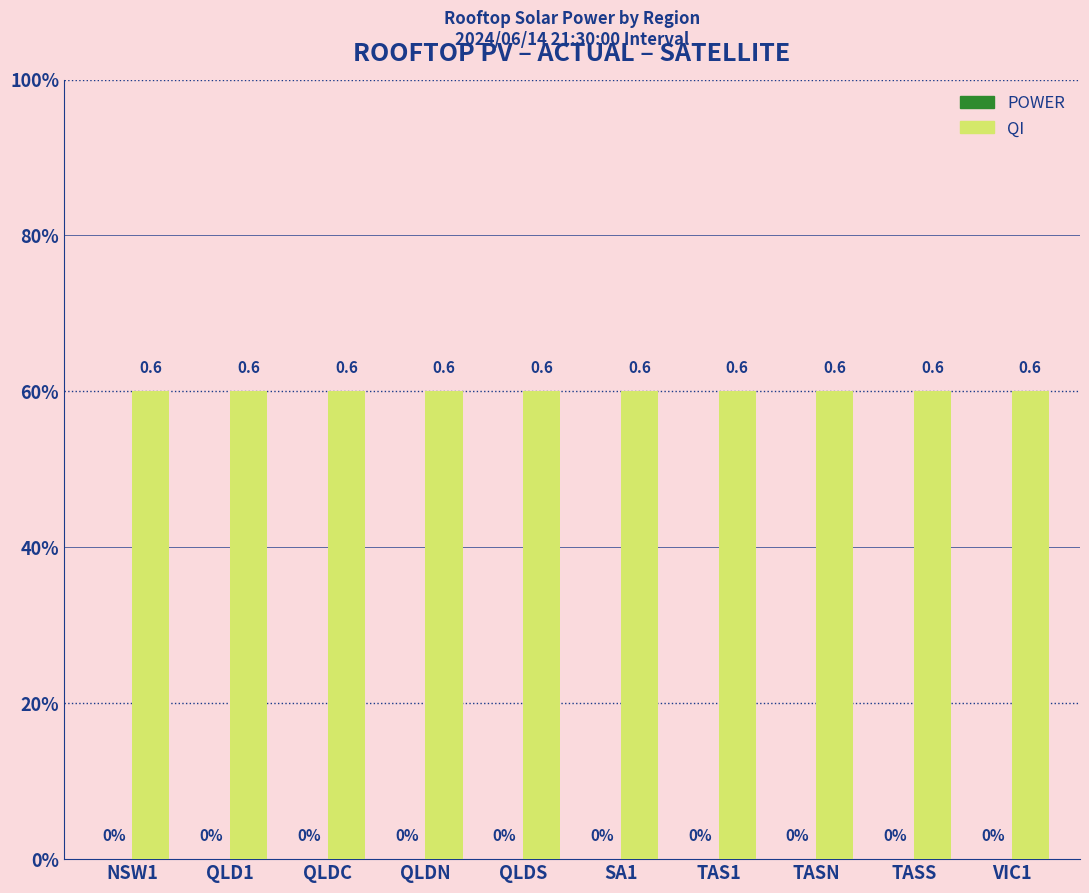

What is the maximum value for QI?

0.6